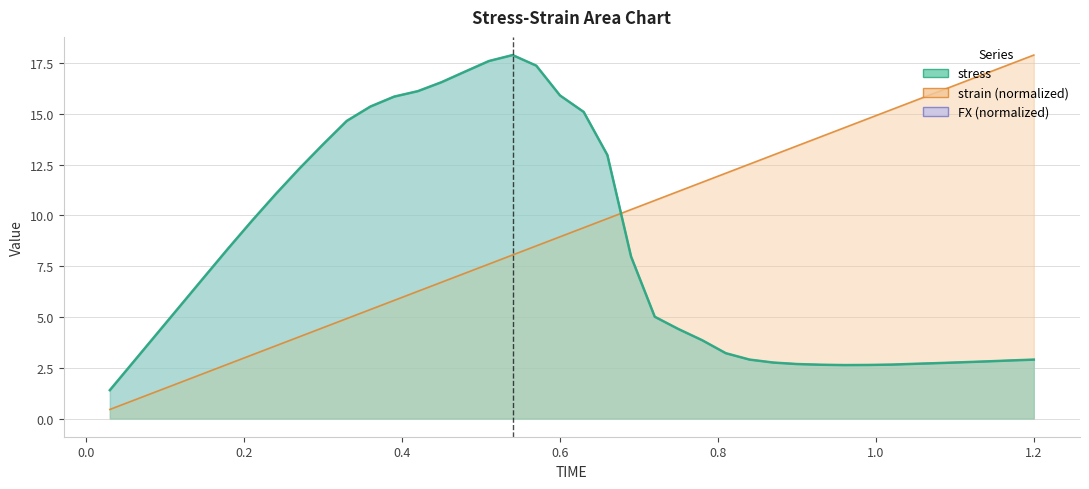

What is the label of the 29th point from the right?

0.36